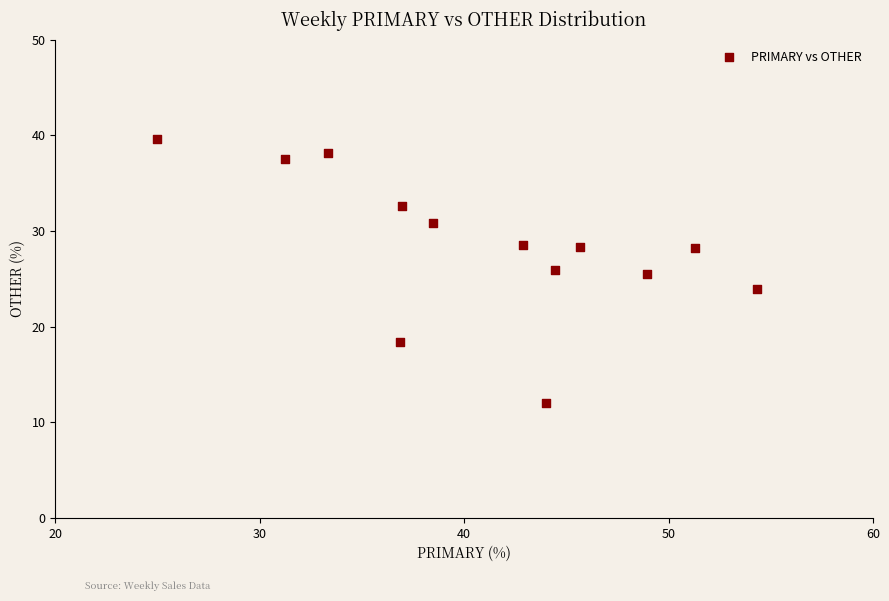

What is the range of Y values (max minus min)?

27.6